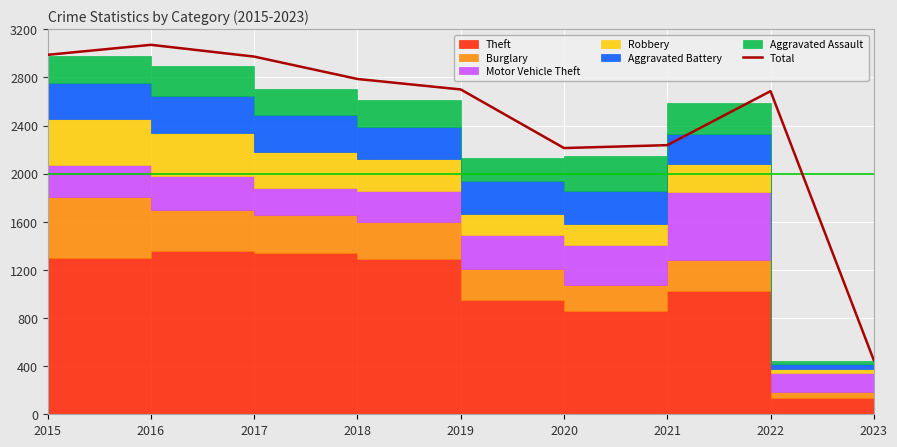

What is the difference between the values at 2020 and 2019?

487